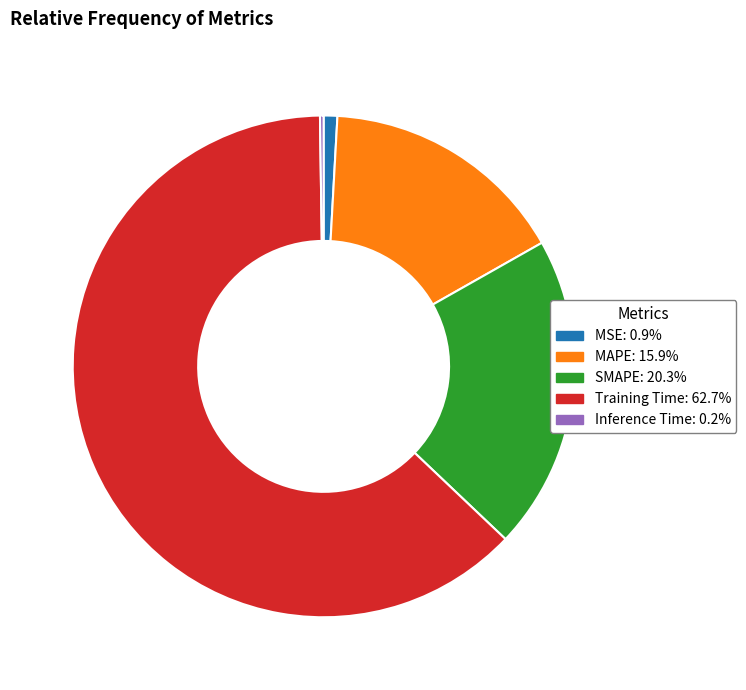

Between MAPE and Training Time, which is larger?

Training Time